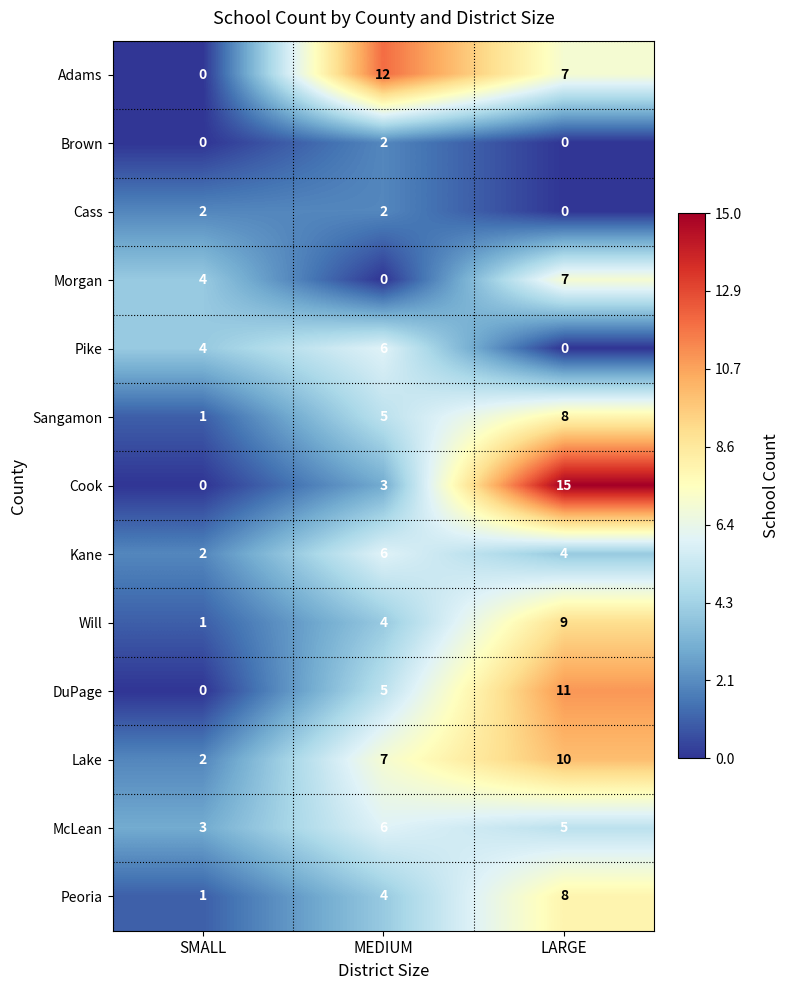

What is the maximum value for Sangamon?

8